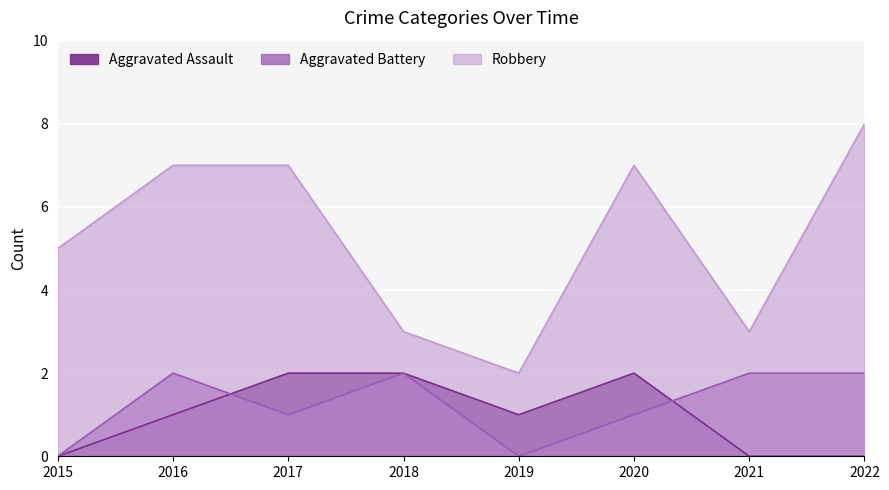

What is the highest value of the Aggravated Assault series?

2